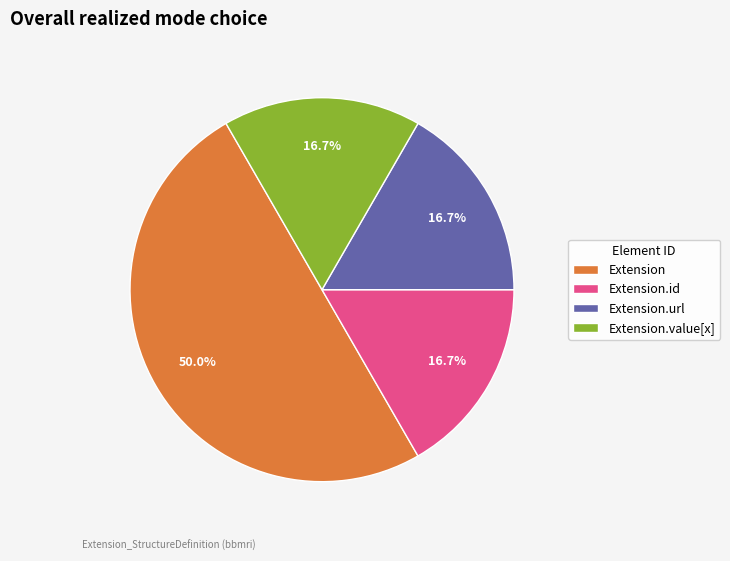

Which slice is the largest?

Extension